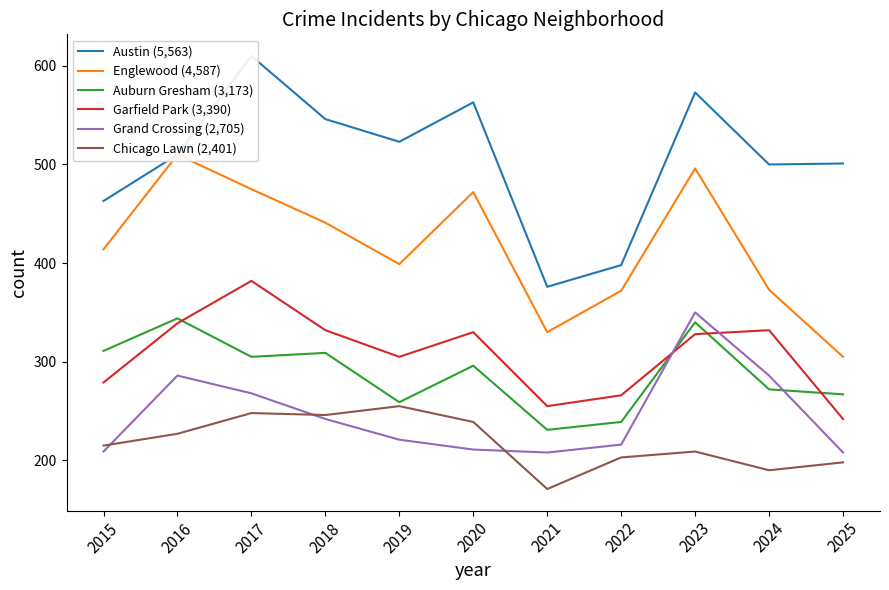

True or false: Auburn Gresham (3,173) has more than 2 interior local peaks.

True